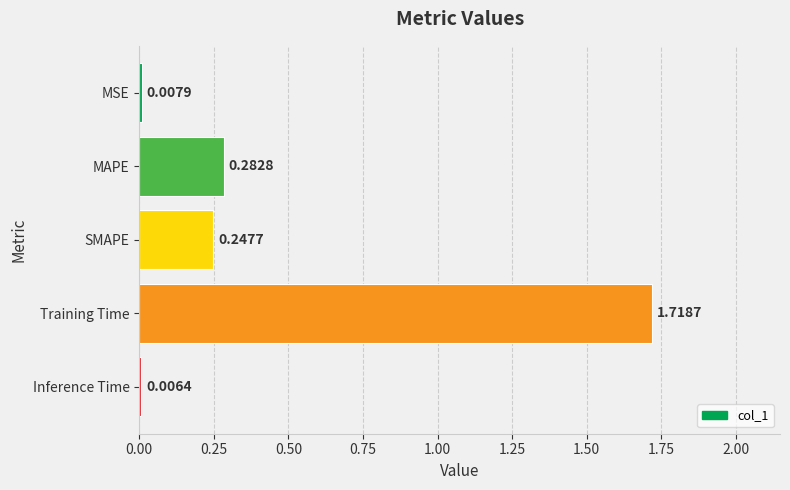

Where is the data nearest to the value 0?

Inference Time